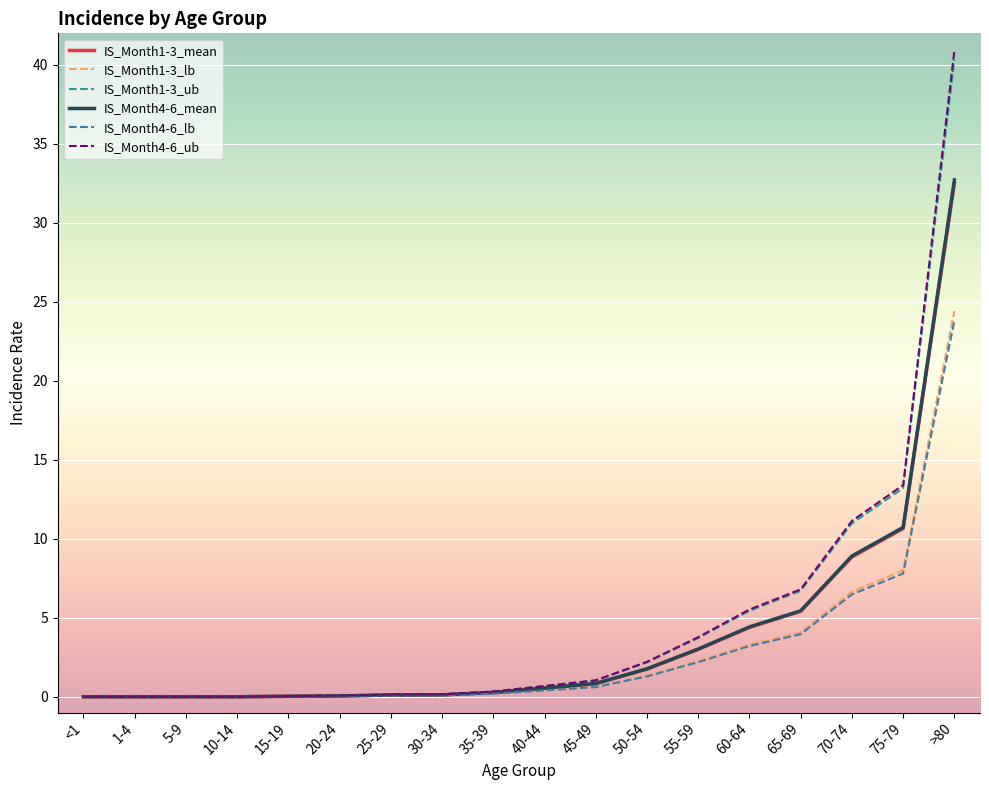

Is it true that IS_Month4-6_mean equals 17.3 at 75-79?

False